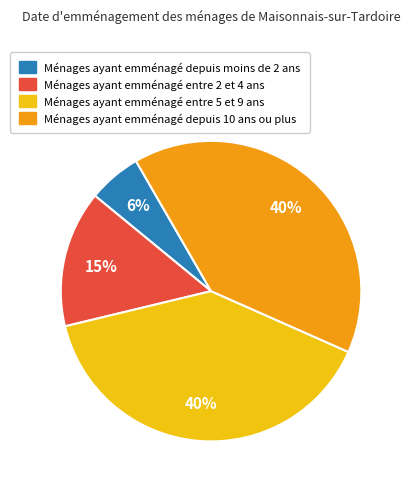

Is there any slice that represents more than half of the pie?

No